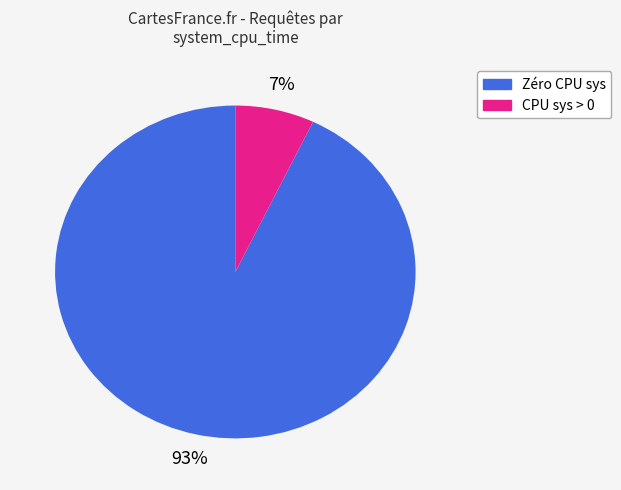

What percentage is the Zéro CPU sys slice, to the nearest percent?

93%